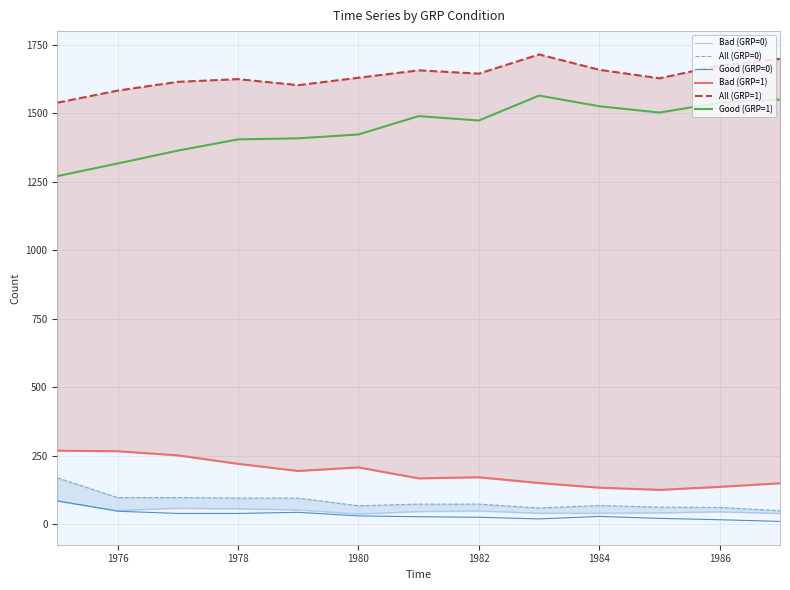

How many lines are shown in the chart?

6